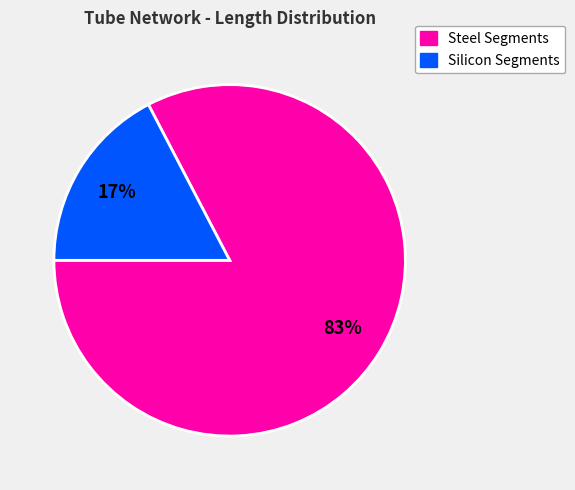

To the nearest percent, what is the average slice percentage?

50%